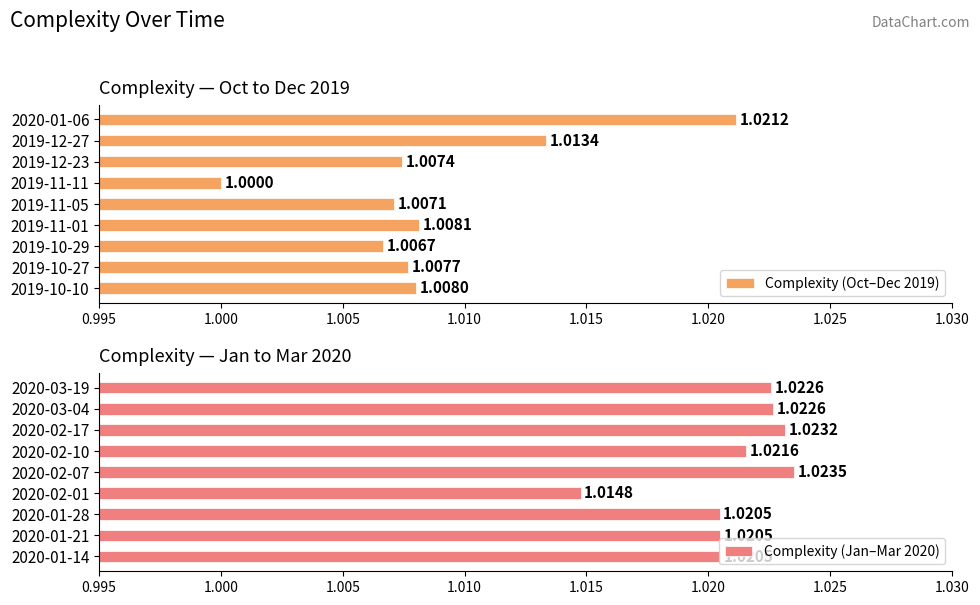

Rank the categories by Complexity (Oct–Dec 2019) value from highest to lowest.

2020-01-06, 2019-12-27, 2019-11-01, 2019-10-10, 2019-10-27, 2019-12-23, 2019-11-05, 2019-10-29, 2019-11-11